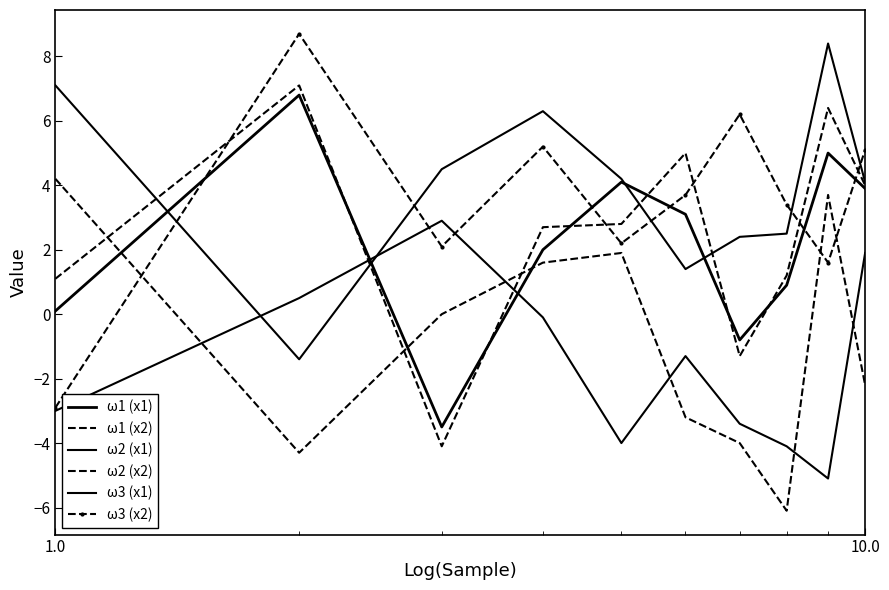

What is the value of the ω1 (x1) point at the 5th from the left?

4.1